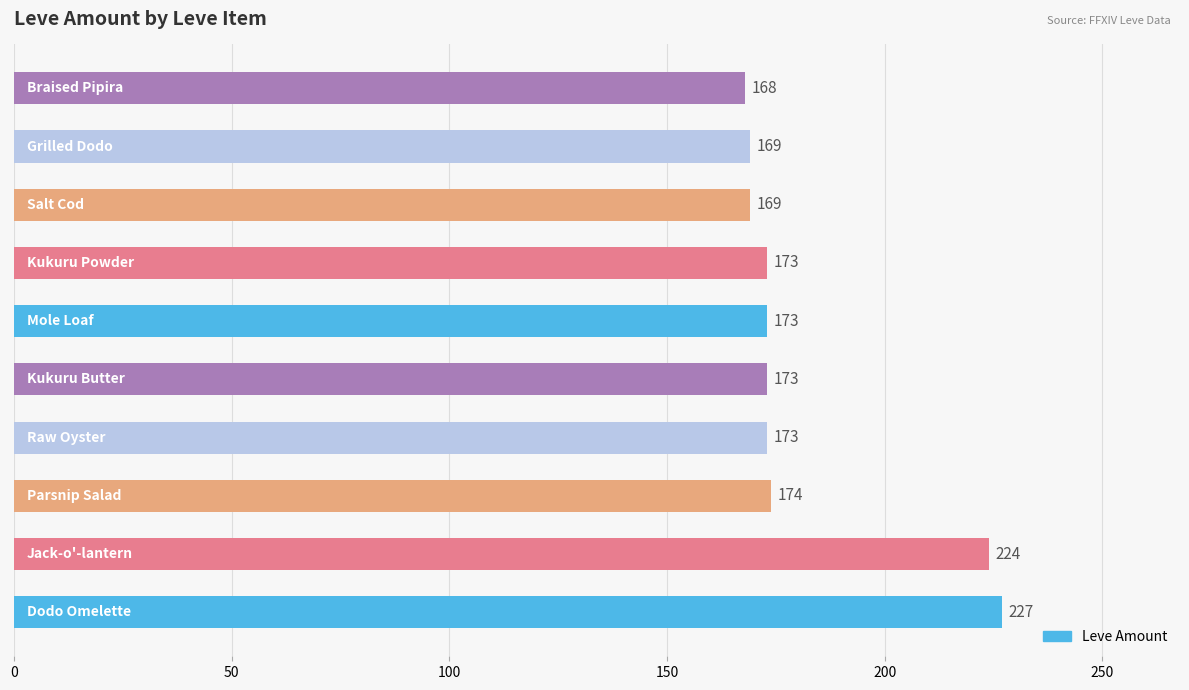

How many data points does each series have?

10